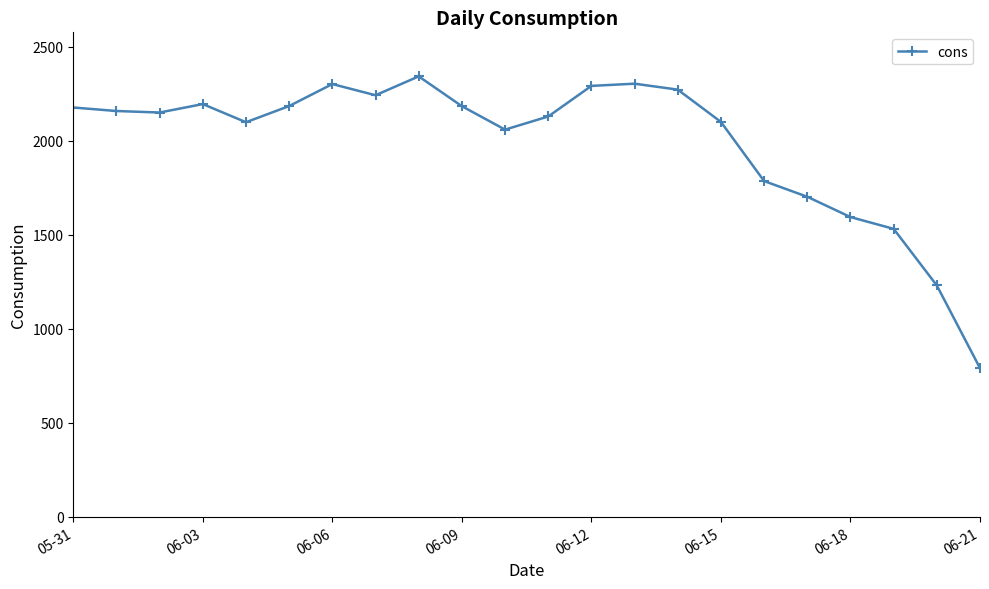

How many values are below 2158?

11